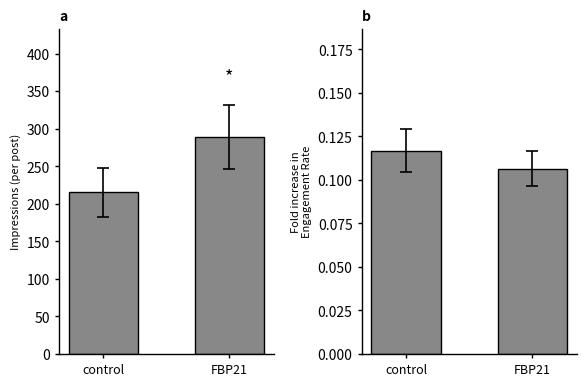

How many series are shown in this chart?

2